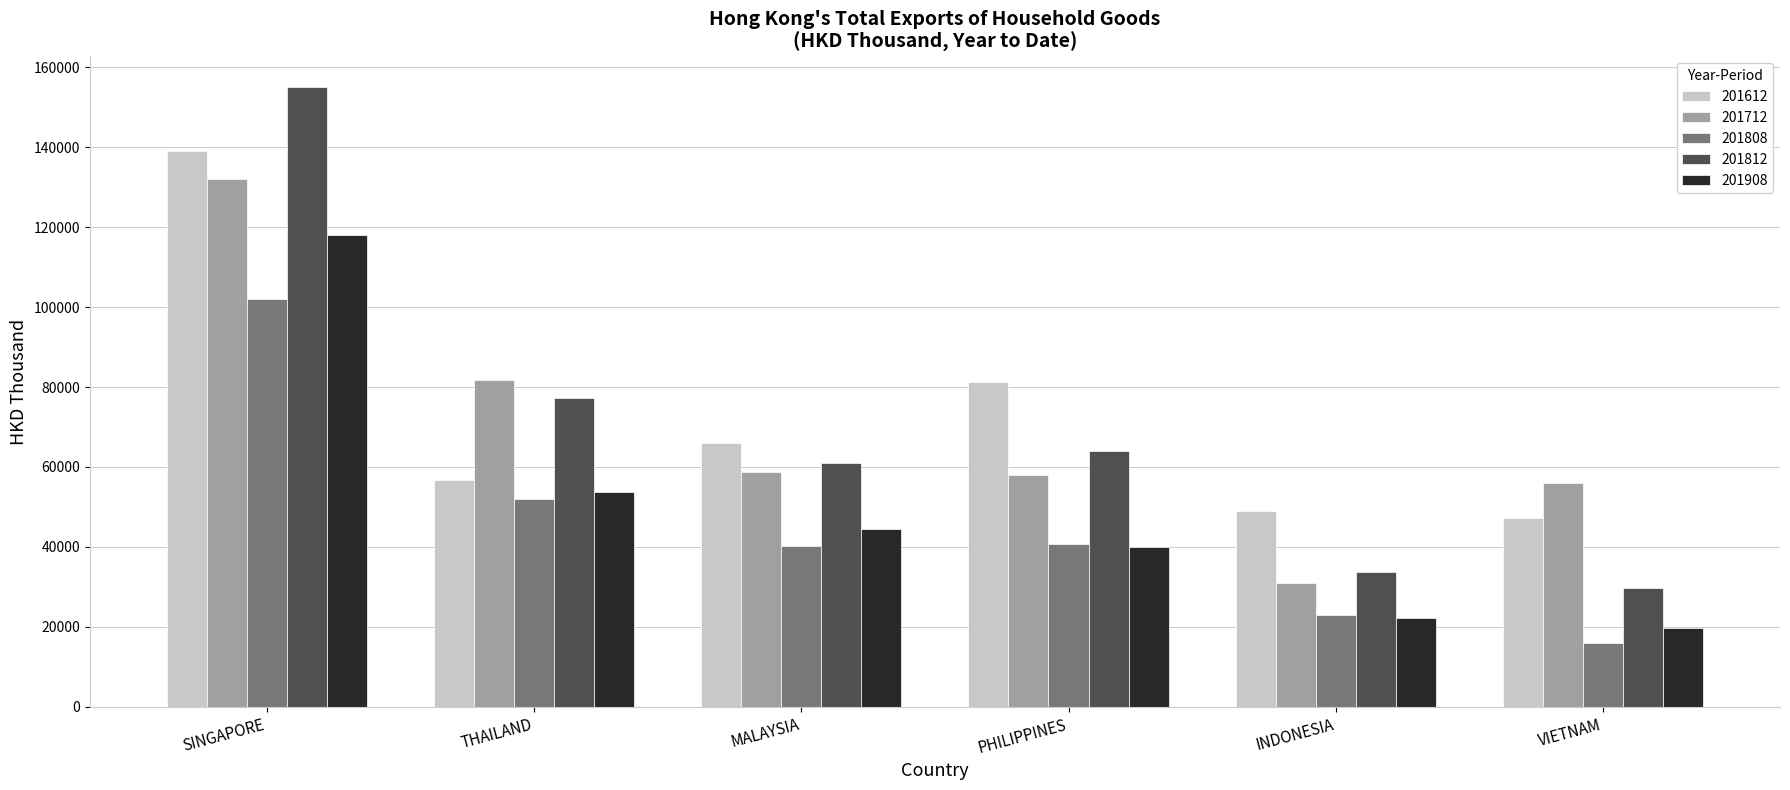

Is it true that 201812 equals 60893.7 at MALAYSIA?

True